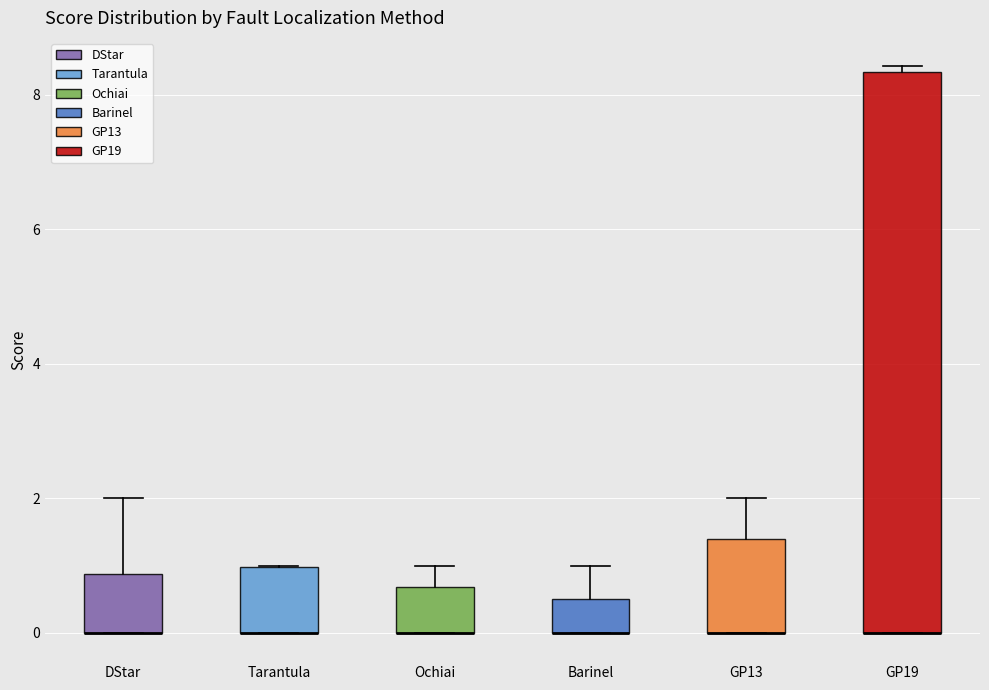

Reading left to right, transcribe this box plot: for each box, give where its median line is, the range the box spans, and where its two whiskers end, as read against the y-axis. The values are not printed on the chart, so give them approximately, as read against the axis.

DStar: median 0.0 (drawn on the box's lower edge), box 0.0 to 0.8, whiskers 0.0 to 2.0
Tarantula: median 0.0 (drawn on the box's lower edge), box 0.0 to 1.0, whiskers 0.0 to 1.0
Ochiai: median 0.0 (drawn on the box's lower edge), box 0.0 to 0.6, whiskers 0.0 to 1.0
Barinel: median 0.0 (drawn on the box's lower edge), box 0.0 to 0.6, whiskers 0.0 to 1.0
GP13: median 0.0 (drawn on the box's lower edge), box 0.0 to 1.4, whiskers 0.0 to 2.0
GP19: median 0.0 (drawn on the box's lower edge), box 0.0 to 8.4, whiskers 0.0 to 8.4 (just above the box's upper edge)